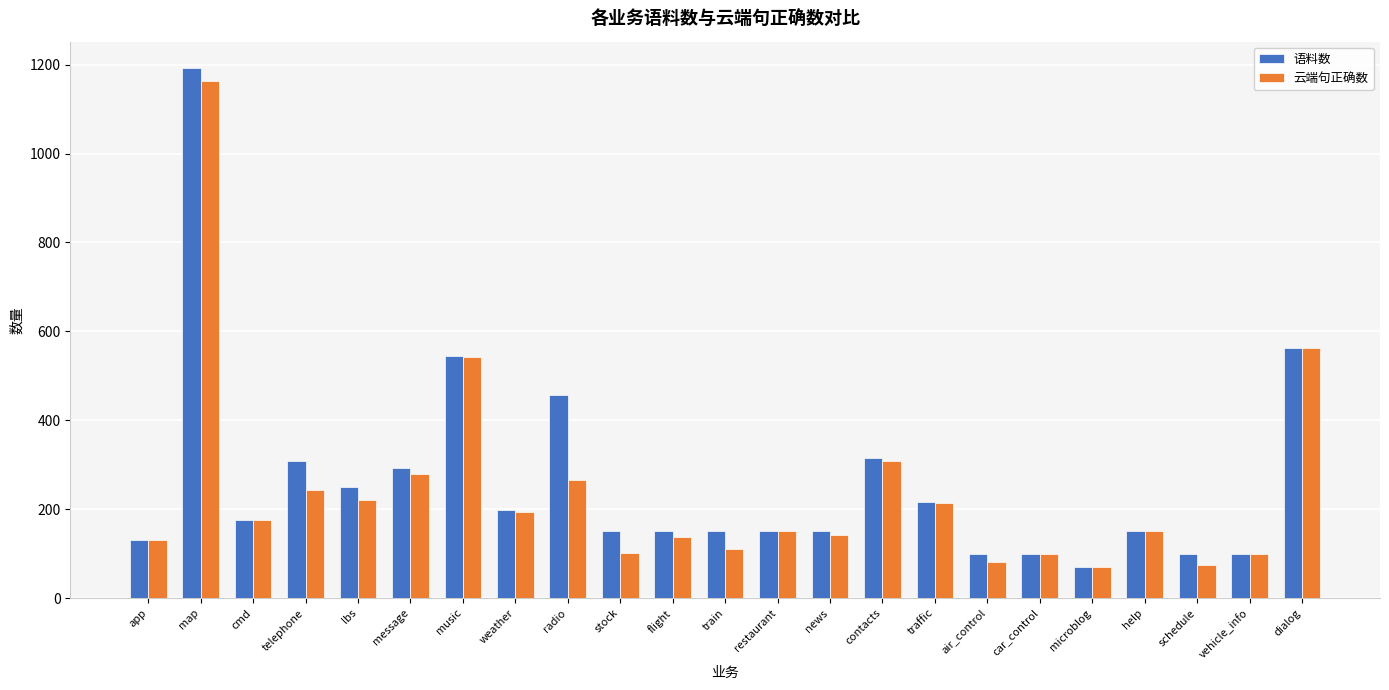

At which category is the sum across all series the highest?

map